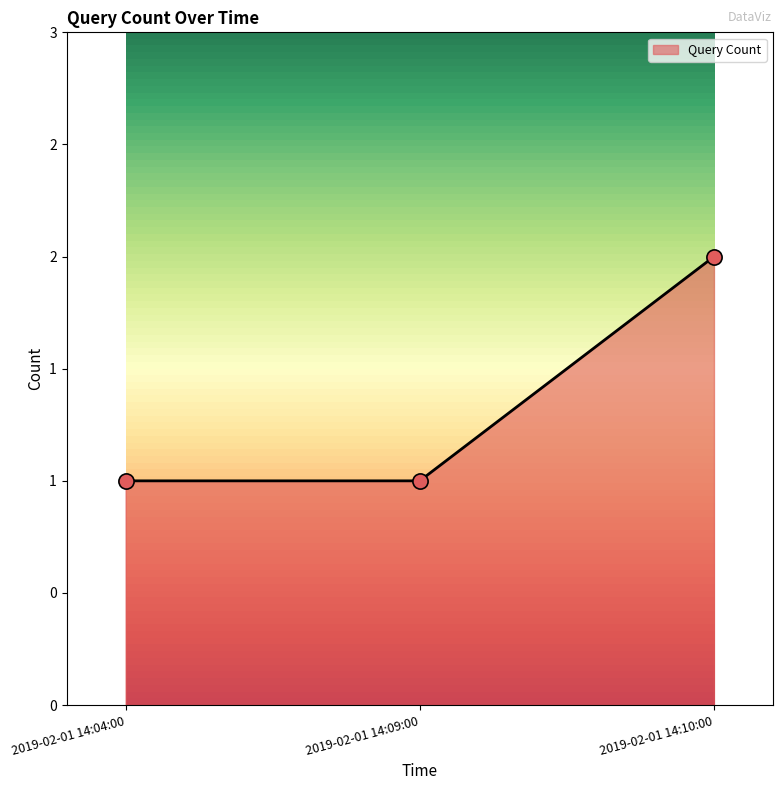

Which has a higher value, 2019-02-01 14:09:00 or 2019-02-01 14:04:00?

2019-02-01 14:09:00